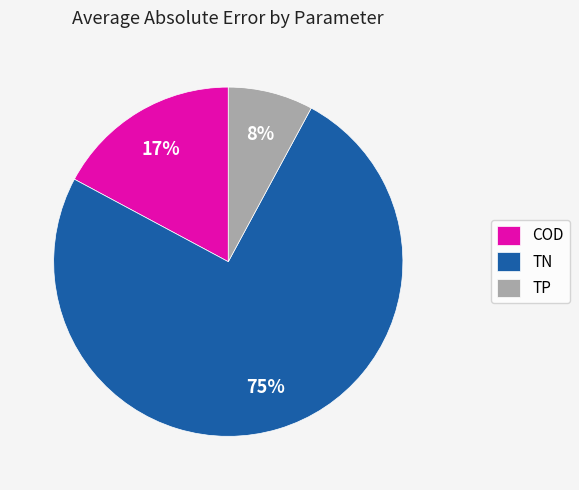

What percentage is the TP slice, to the nearest percent?

8%